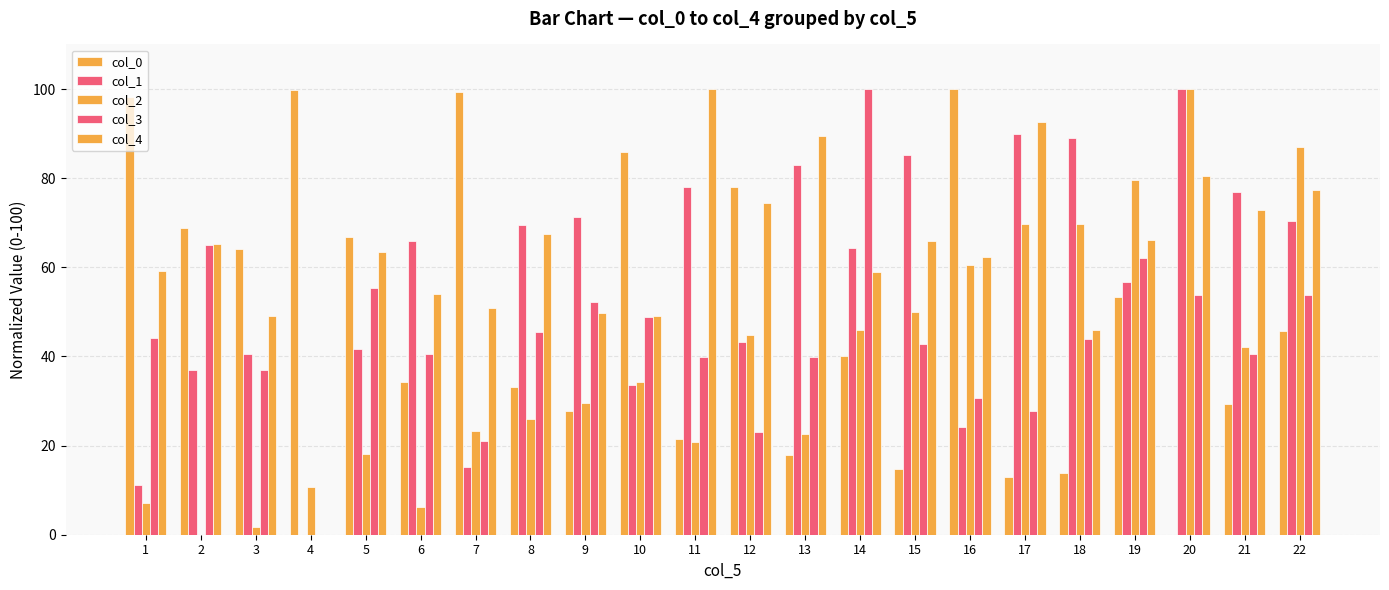

List the series in order of their peak value, highest first.

col_0, col_1, col_2, col_3, col_4